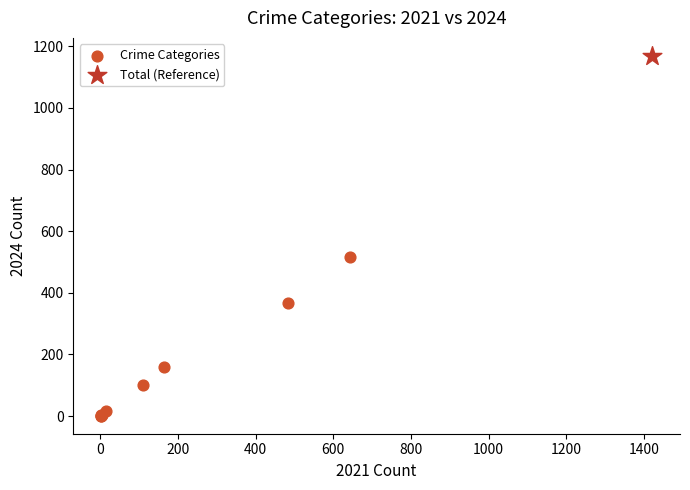

What are all the series names shown in the legend?

Crime Categories, Total (Reference)